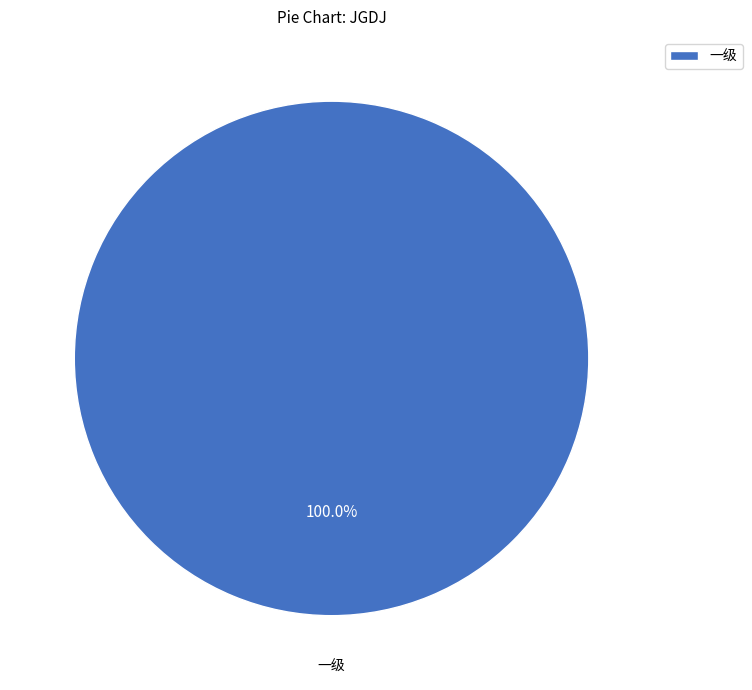

Is 一级 the majority of the pie?

Yes